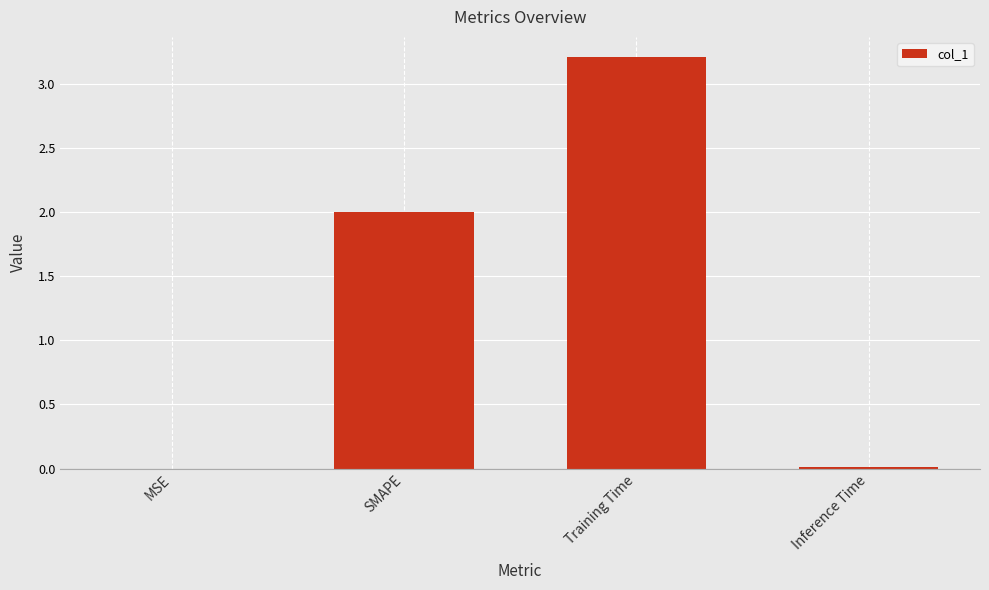

The value at Inference Time is 0.0. True or false?

True